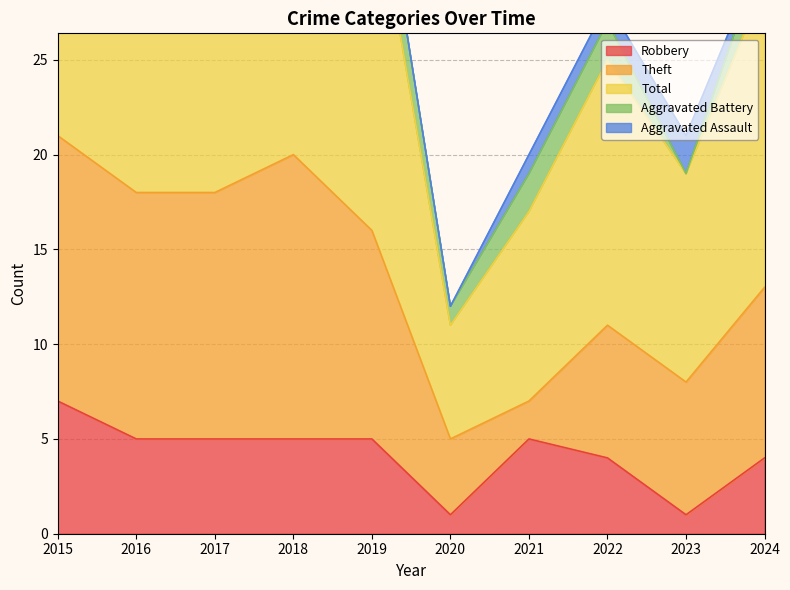

What is the difference between the Aggravated Assault values at 2023 and 2020?

2